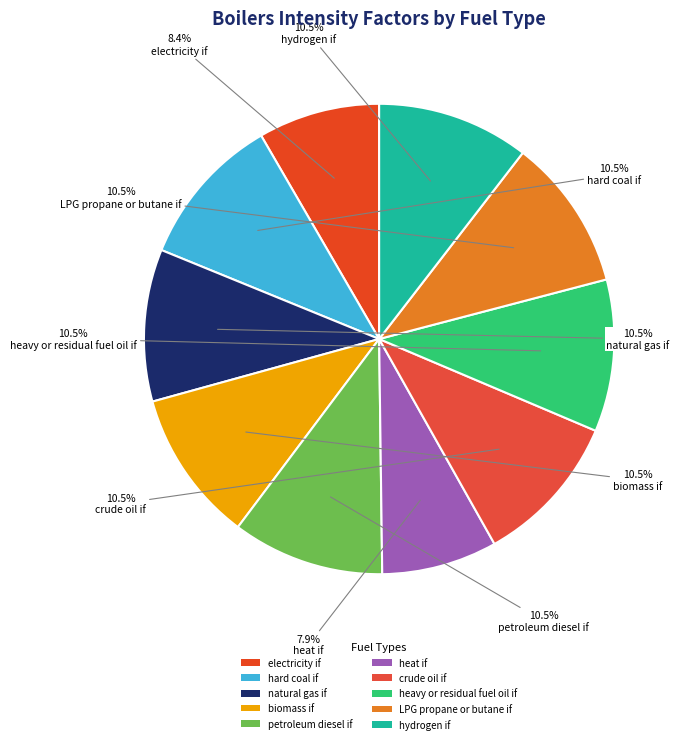

How many segments does this pie chart have?

10